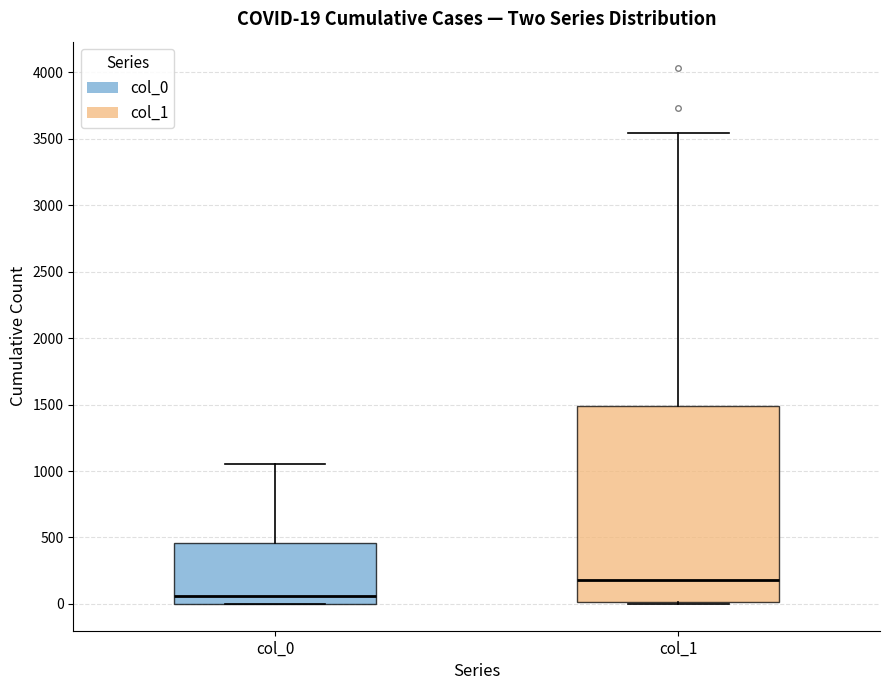

Which box's median line is the highest?

col_1